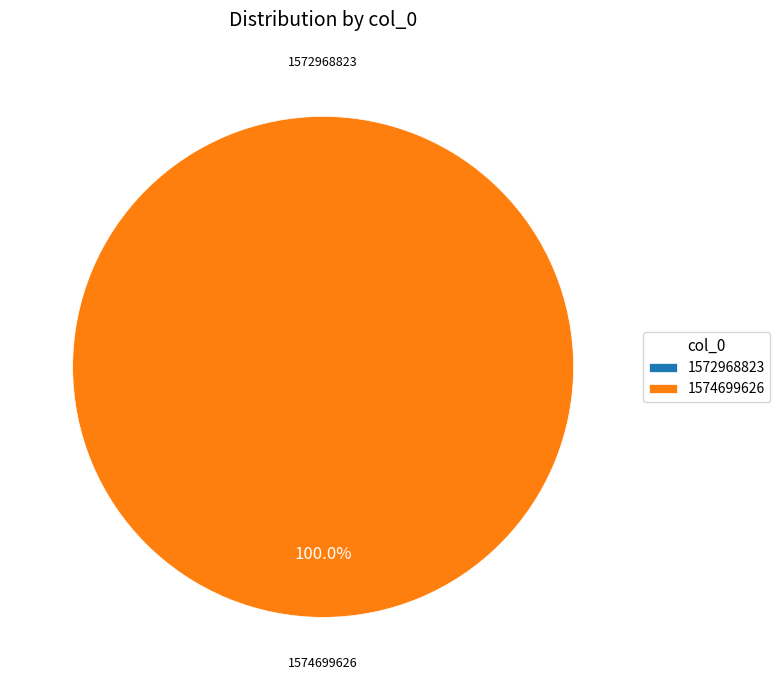

Do 1574699626 and 1572968823 together represent more than half of the pie?

Yes